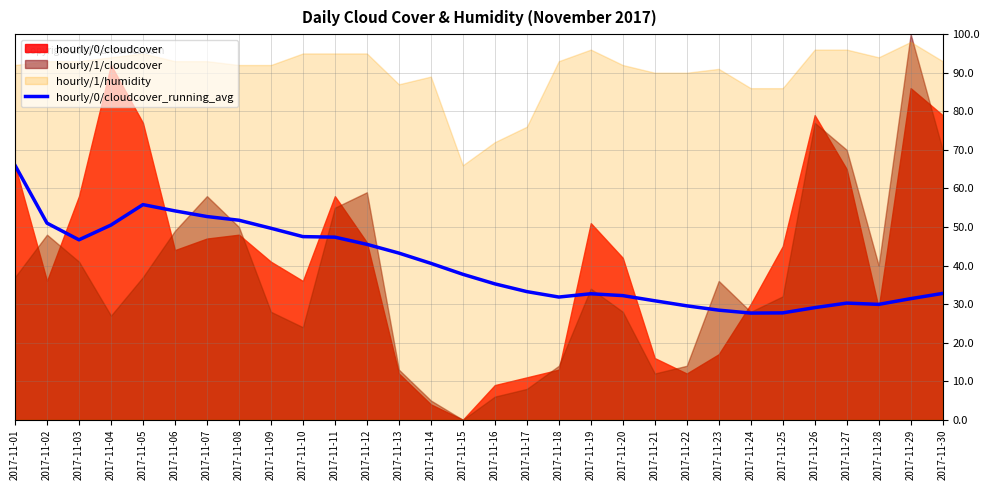

True or false: hourly/0/cloudcover_running_avg has a value of 70.1 at 2017-11-12.

False